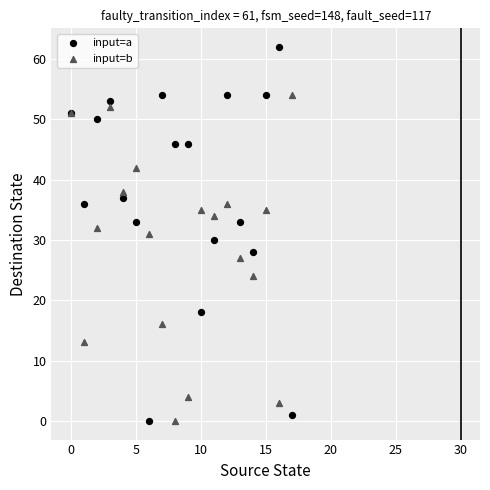

Which series has the largest Y range (max minus min)?

input=a